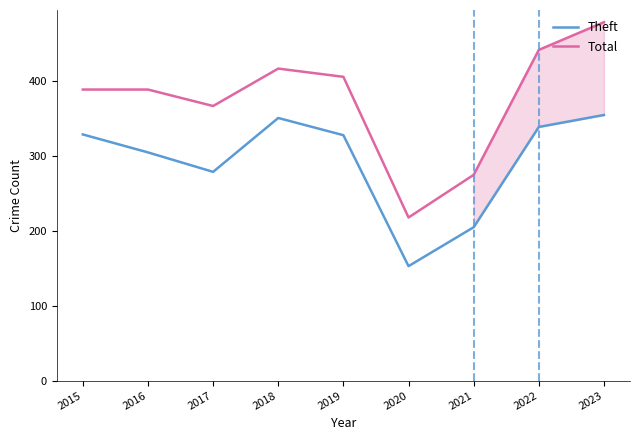

What value does the Theft series have at 2016?

305